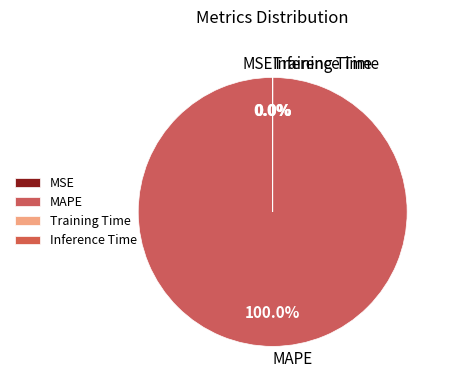

Which category accounts for the majority?

MAPE